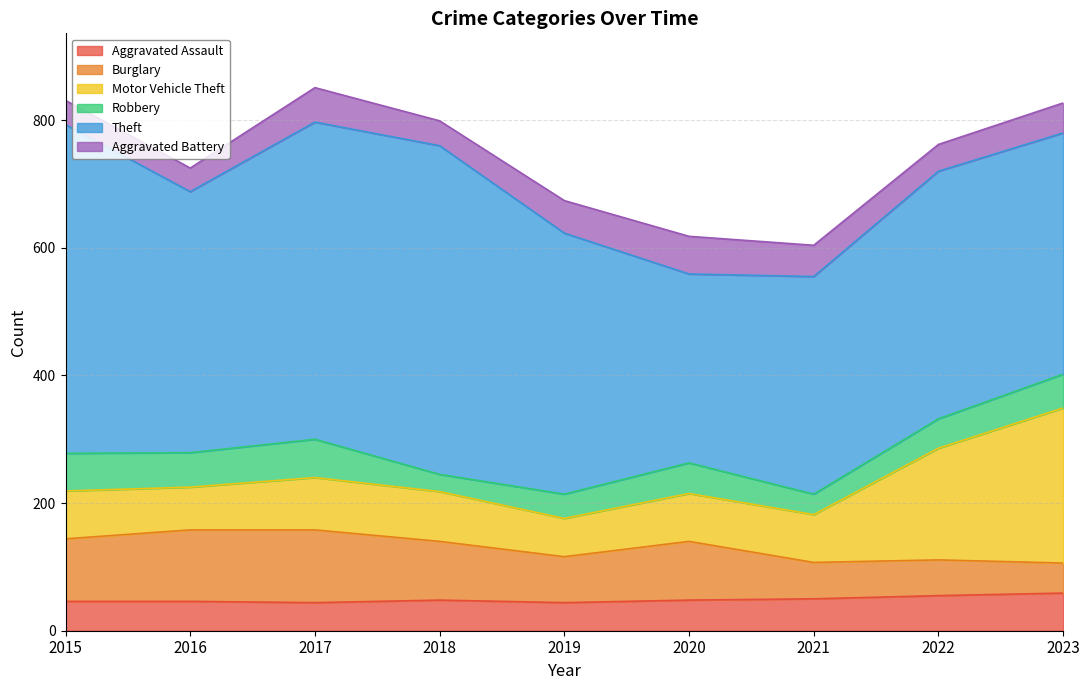

Which series changed the most between 2015 and 2023?

Motor Vehicle Theft